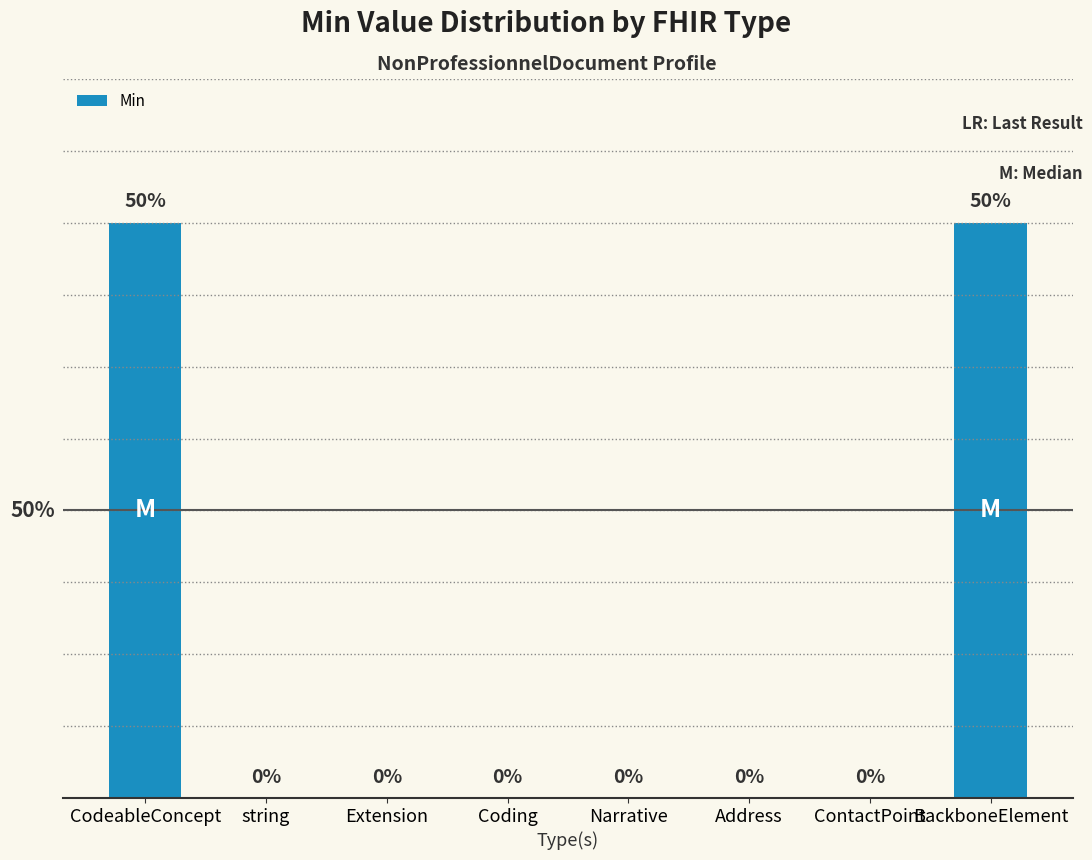

Which category has the lowest value across all series?

string